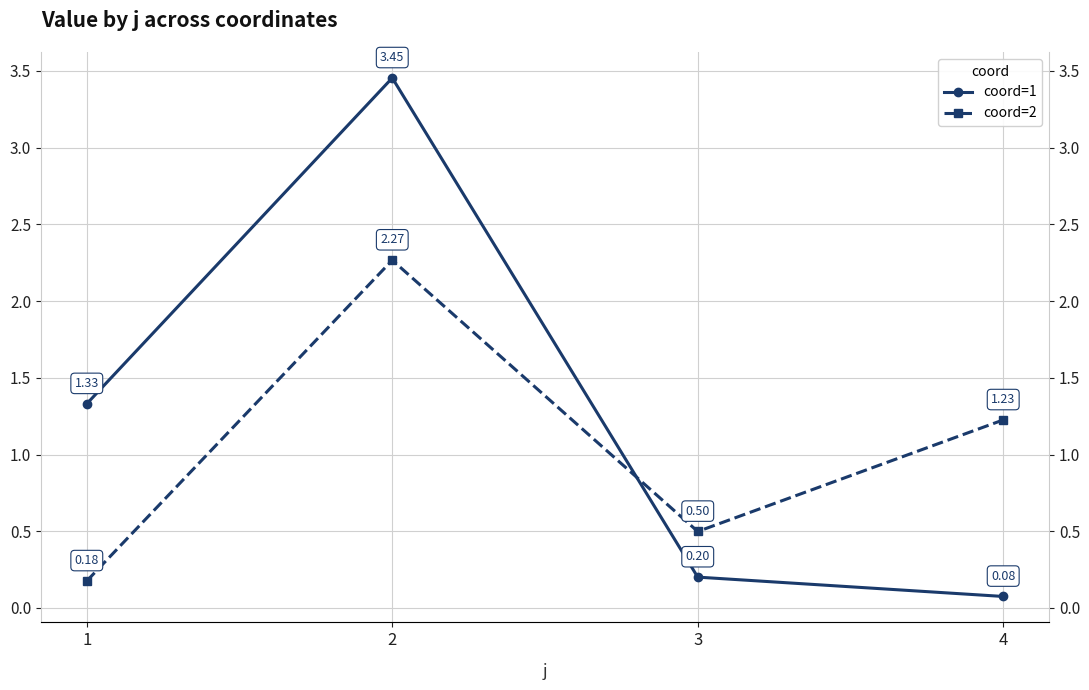

What is the sum of the coord=1 values at 3 and 2?

3.7